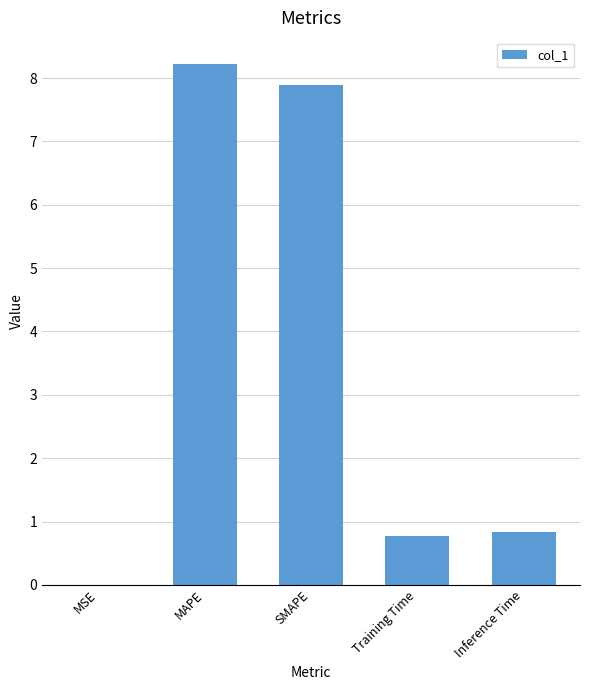

What is the change in value from MSE to Training Time?

+0.8